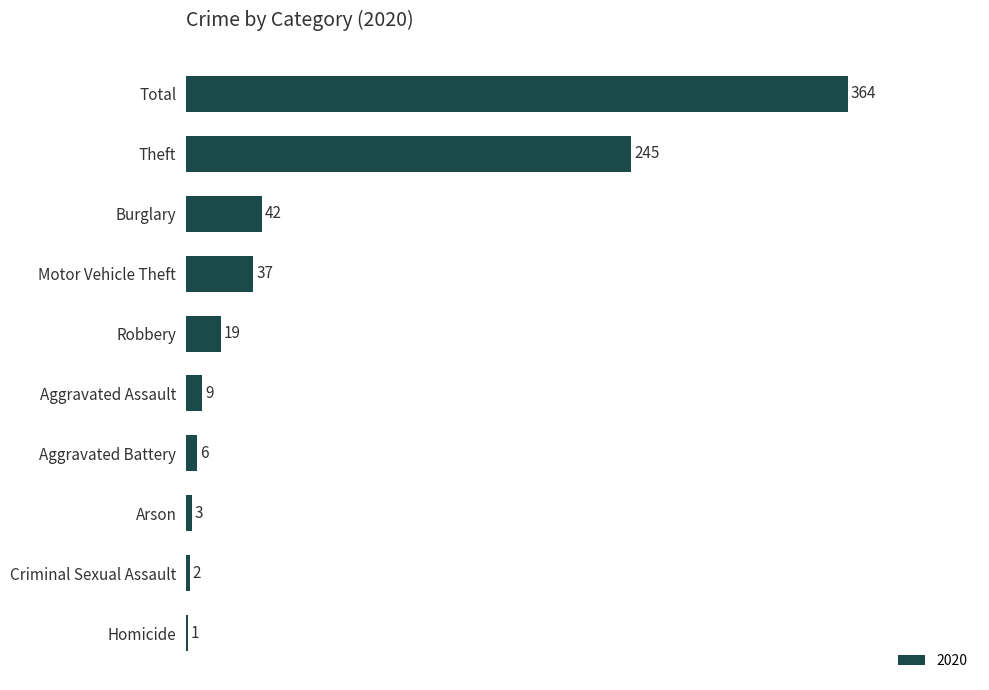

What is the approximate value at Robbery, to the nearest 10?

20